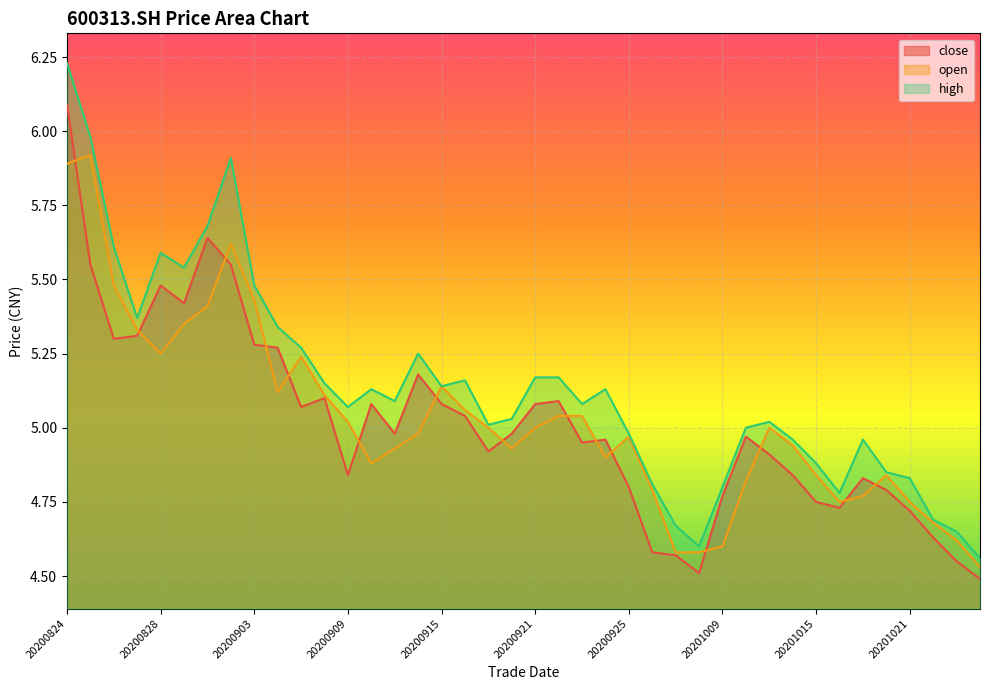

Is it true that close equals 5.2 at 20200914?

True